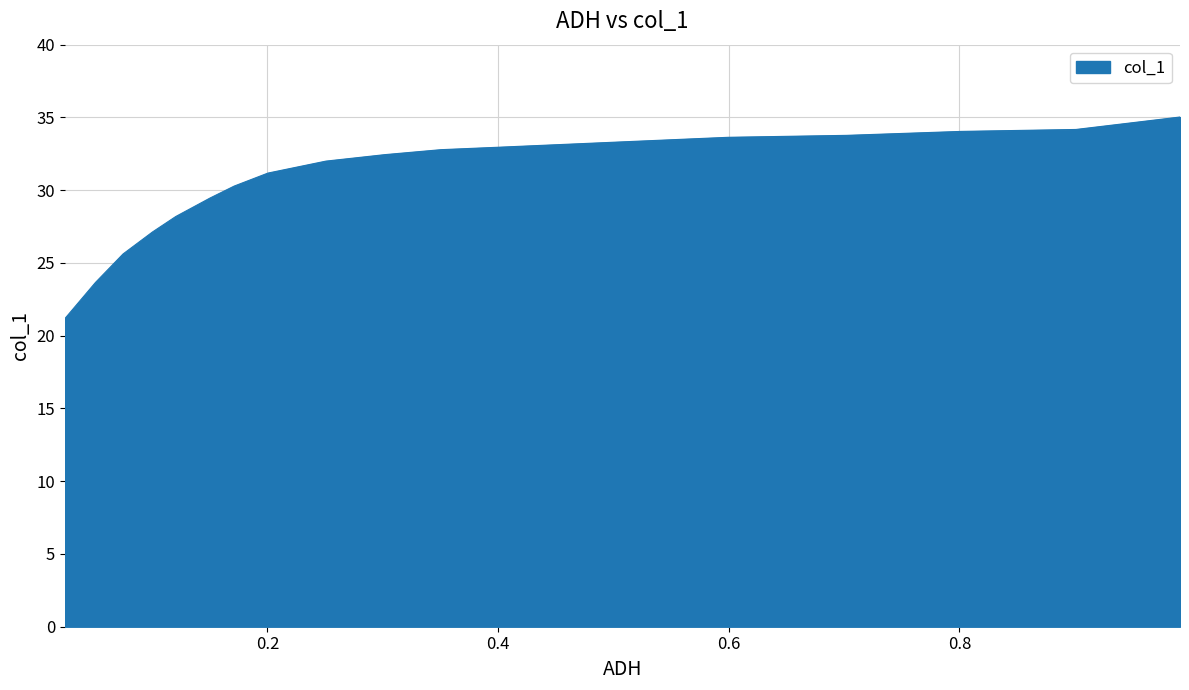

What position from the right is 0.2004?

8